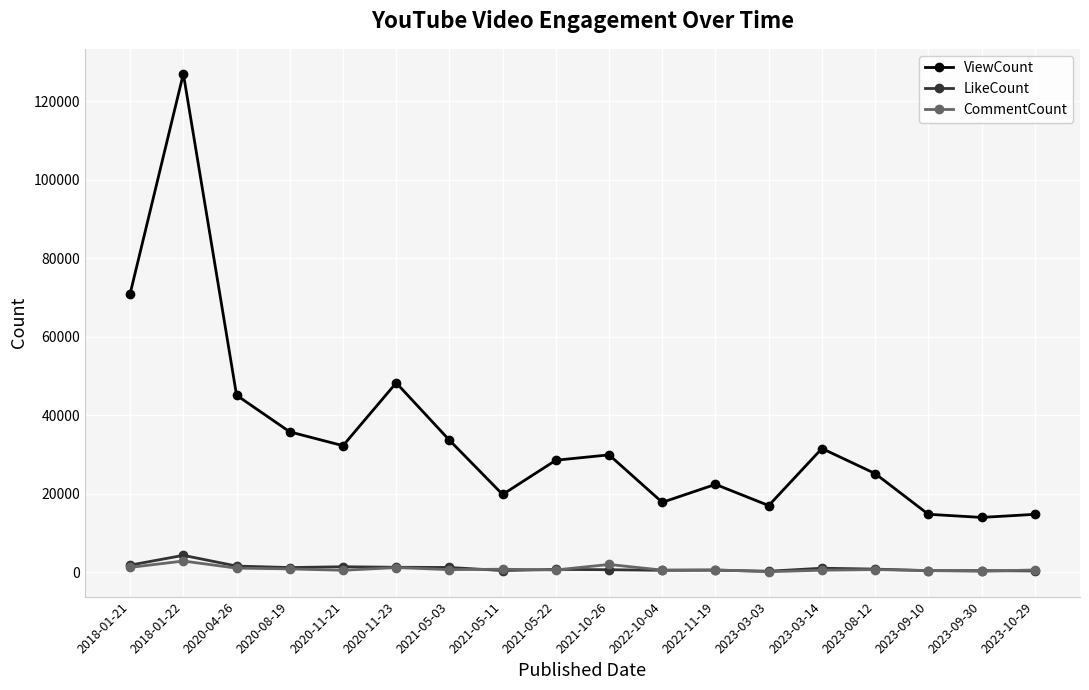

How many lines are shown in the chart?

3